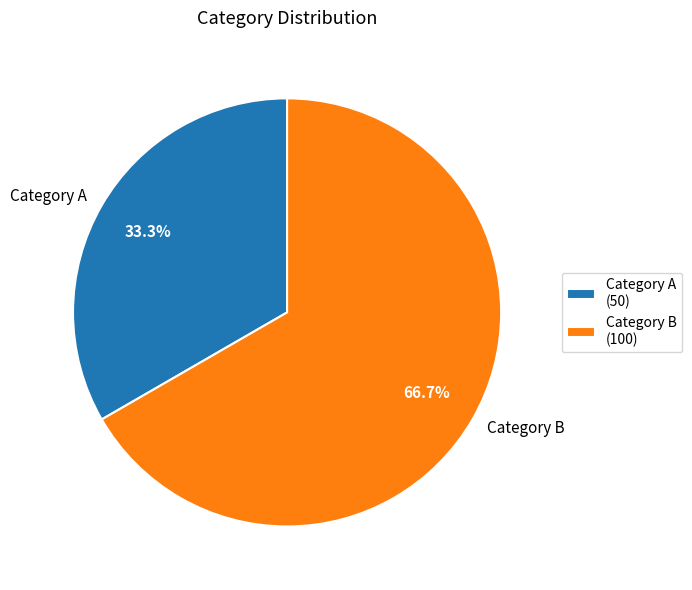

Which category has the biggest portion of the pie?

Category B